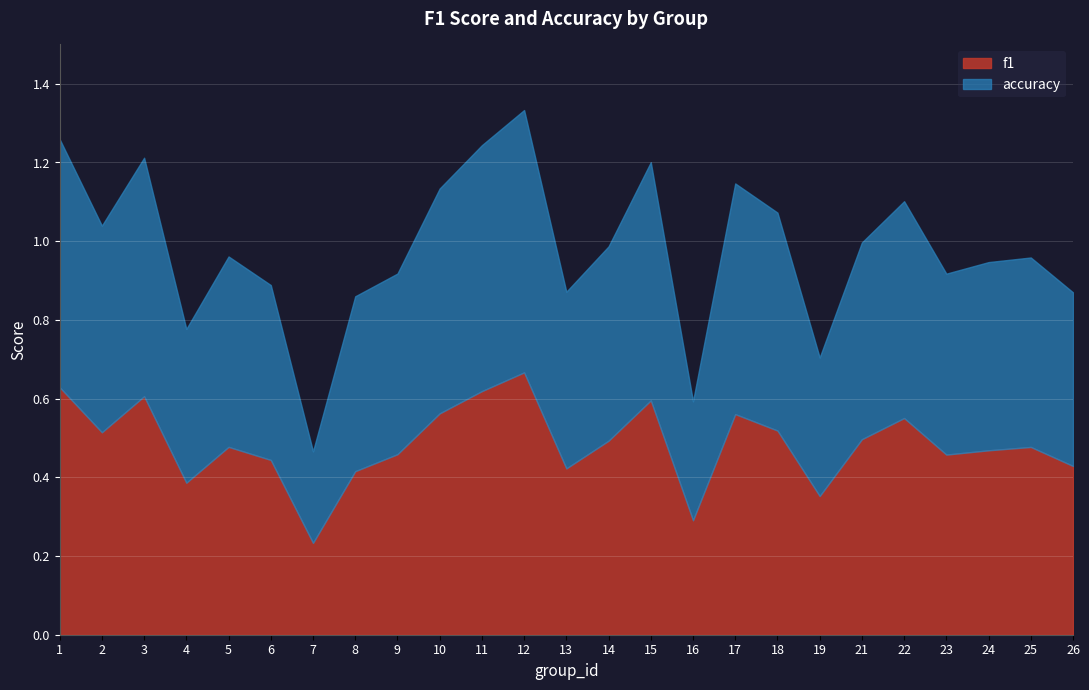

Which series has the largest total across all categories?

accuracy